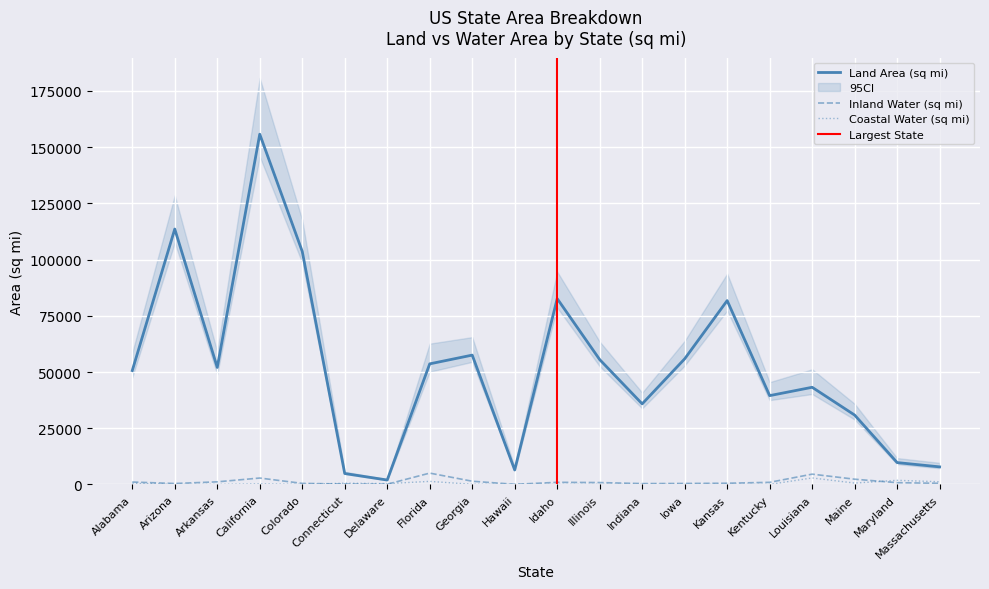

At which label is Land Area (sq mi) closest to 78864?

Kansas